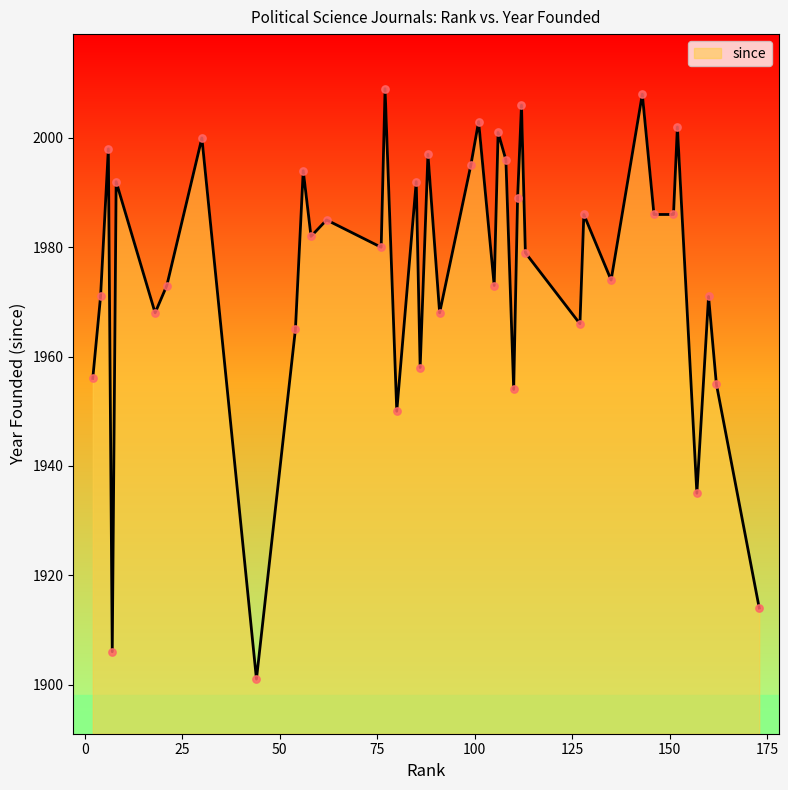

What is the minimum value shown in the chart?

1901